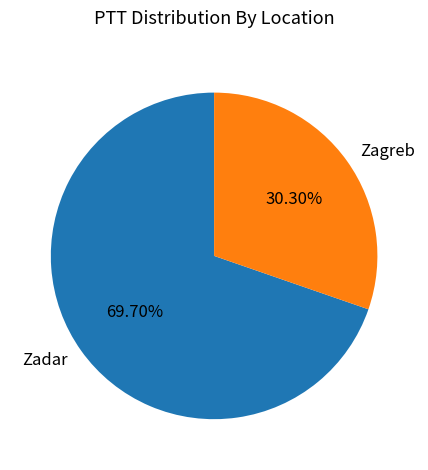

Between Zadar and Zagreb, which is larger?

Zadar